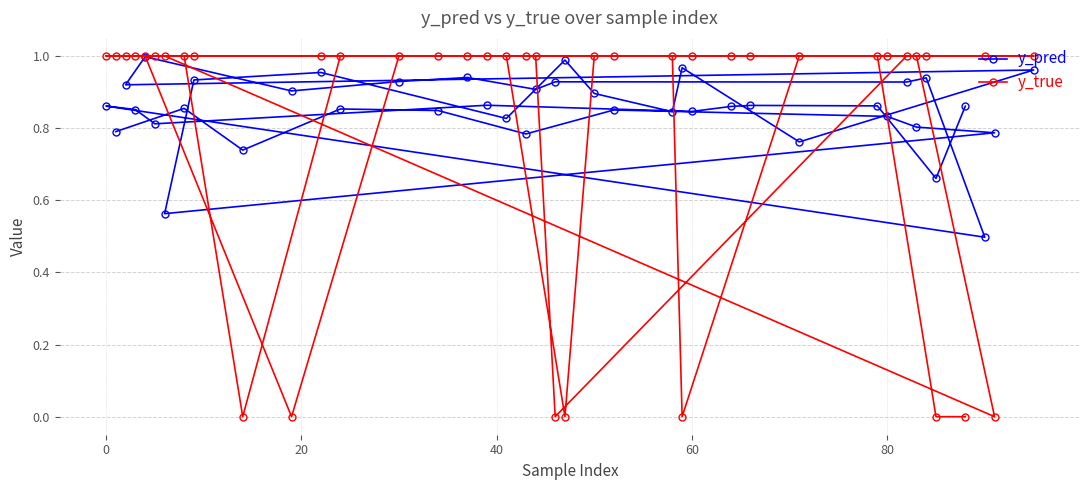

Rank the series by their average value, from highest to lowest.

y_pred, y_true